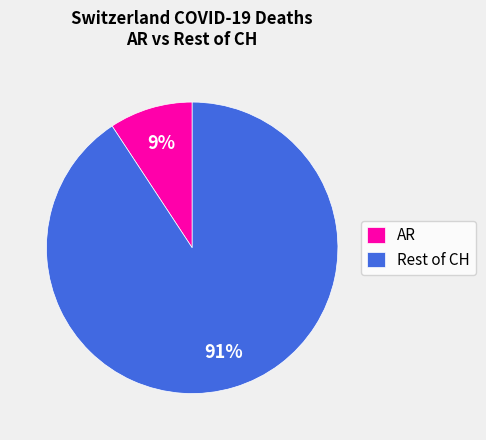

Between AR and Rest of CH, which is larger?

Rest of CH